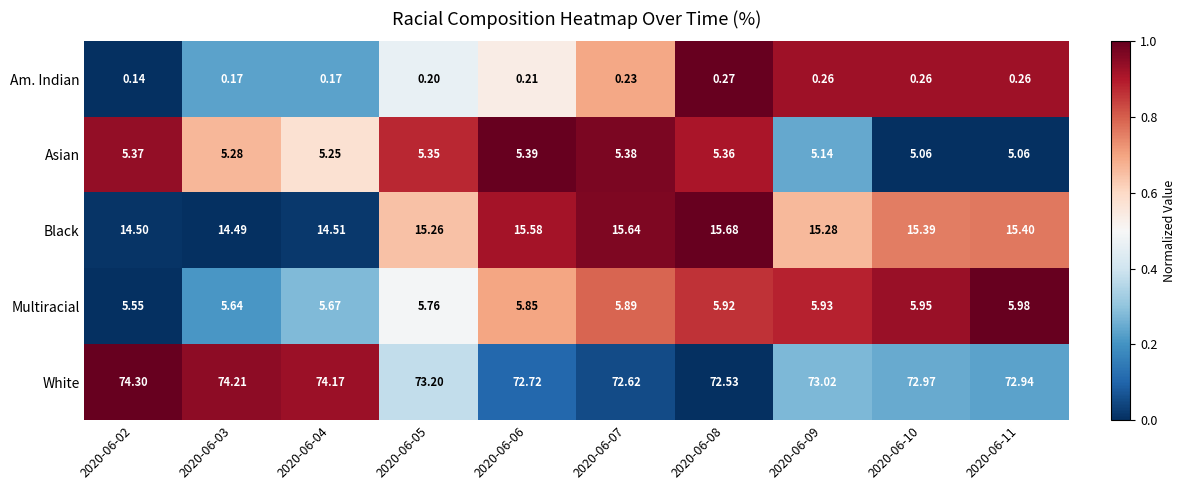

Between 2020-06-07 and 2020-06-10, which series saw the biggest shift?

White